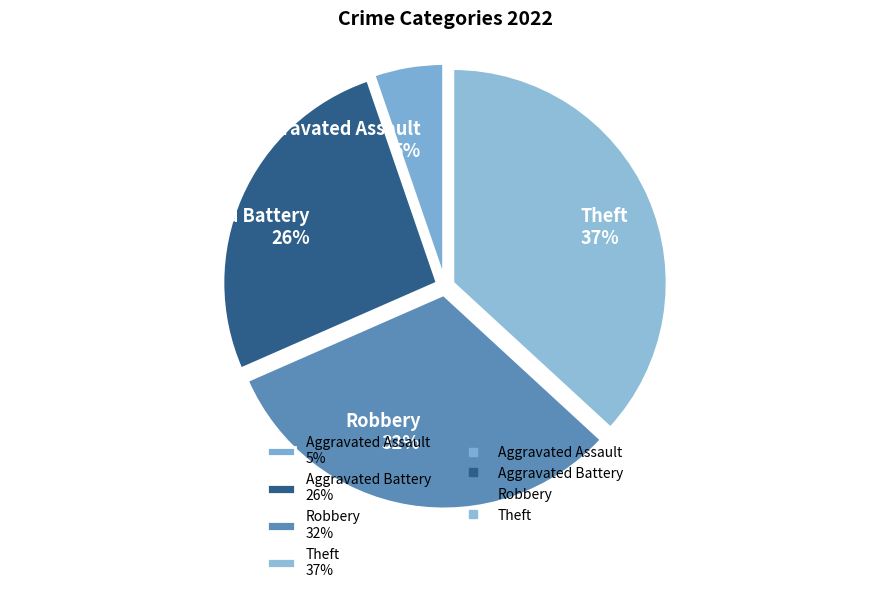

Is it true that Aggravated Assault 5% is 1% of the pie?

False